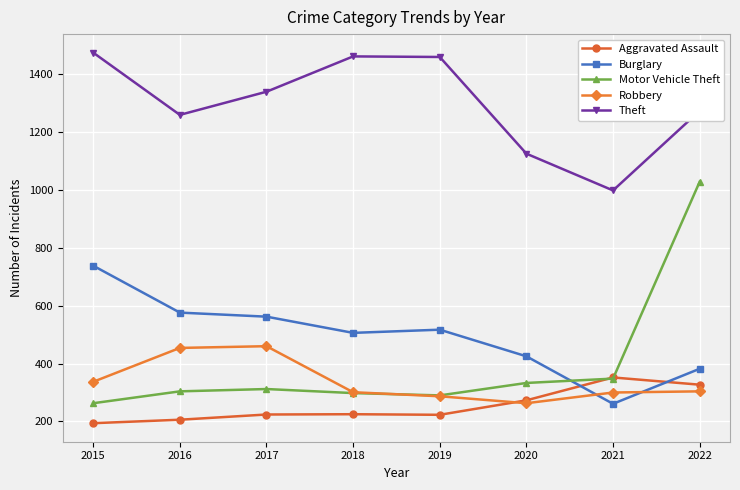

True or false: Robbery and Burglary cross at least once.

True